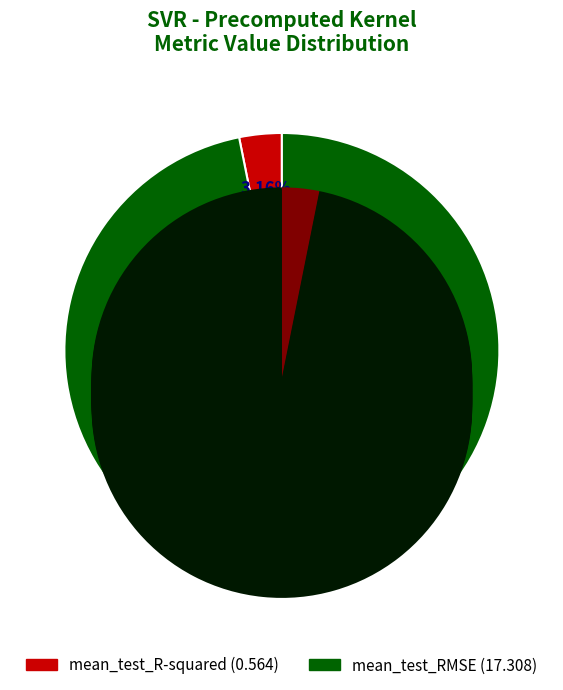

What portion of the pie excludes mean_test_R-squared?

96.8%